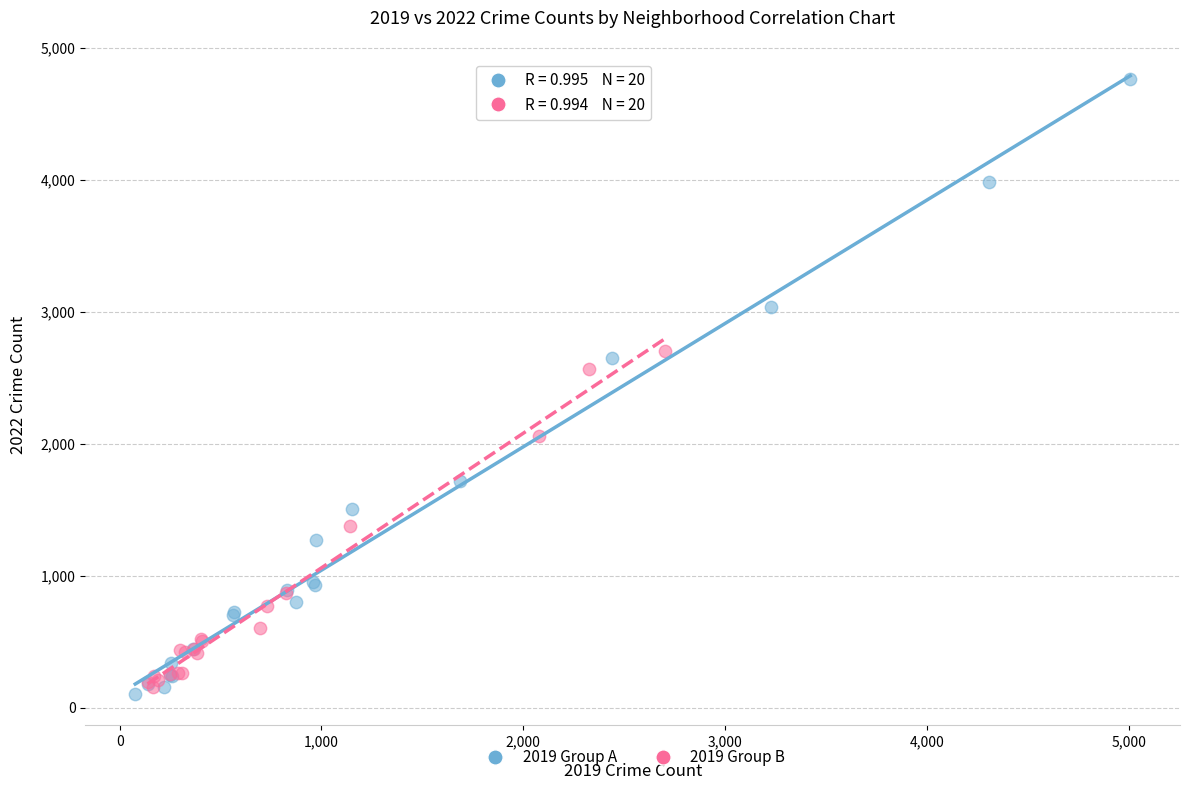

Which series has the widest spread of Y values?

2019 Group A